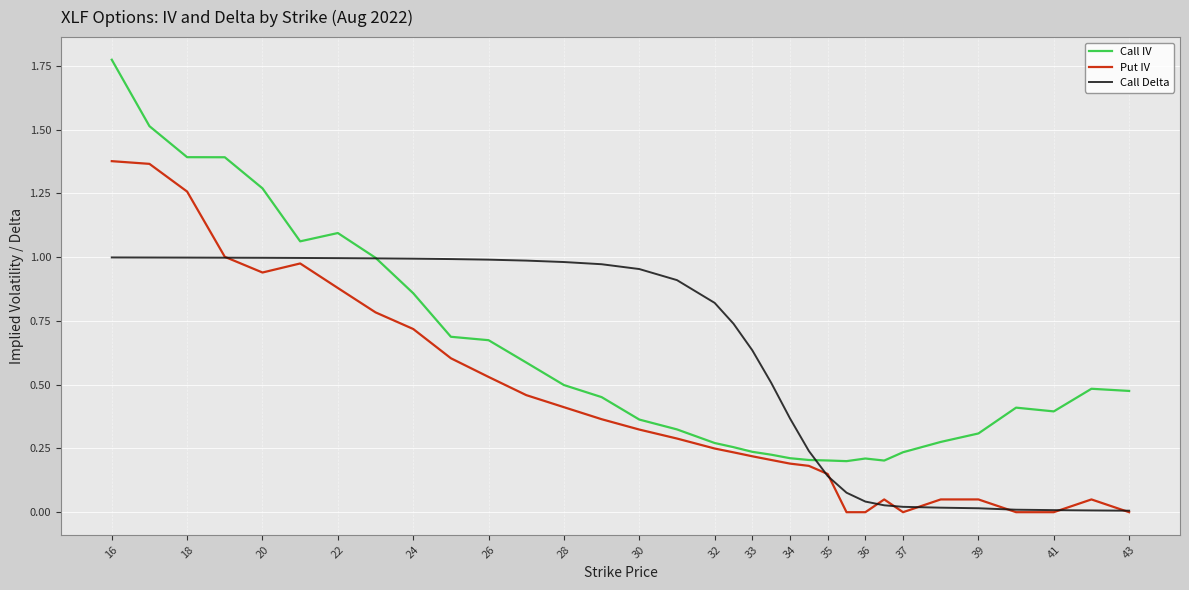

Which series has the widest spread of values?

Call IV